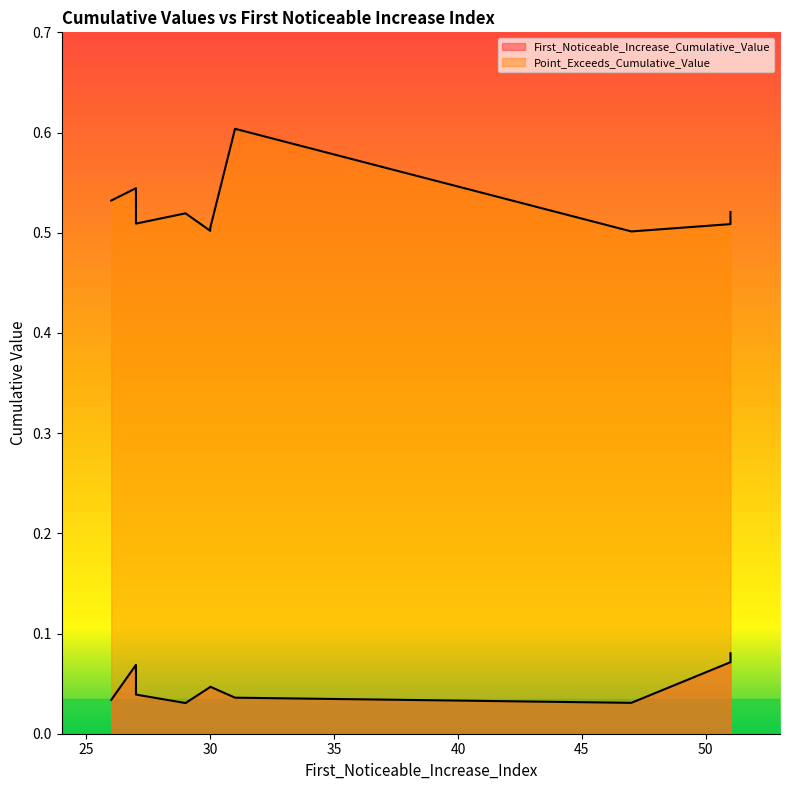

True or false: First_Noticeable_Increase_Cumulative_Value and Point_Exceeds_Cumulative_Value cross at least once.

False